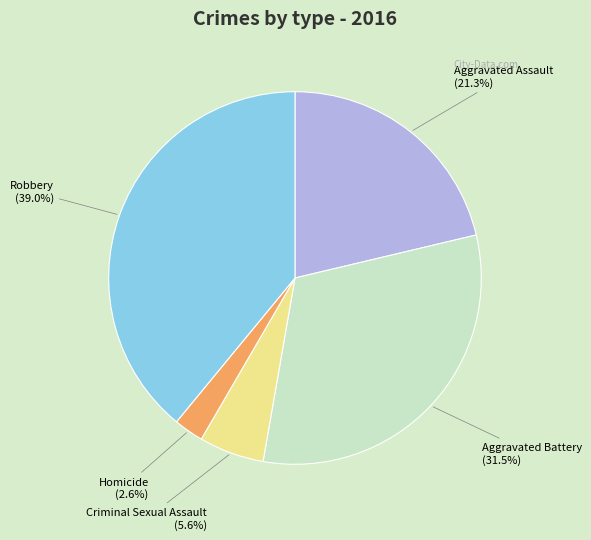

To the nearest percent, what is the average slice percentage?

20%